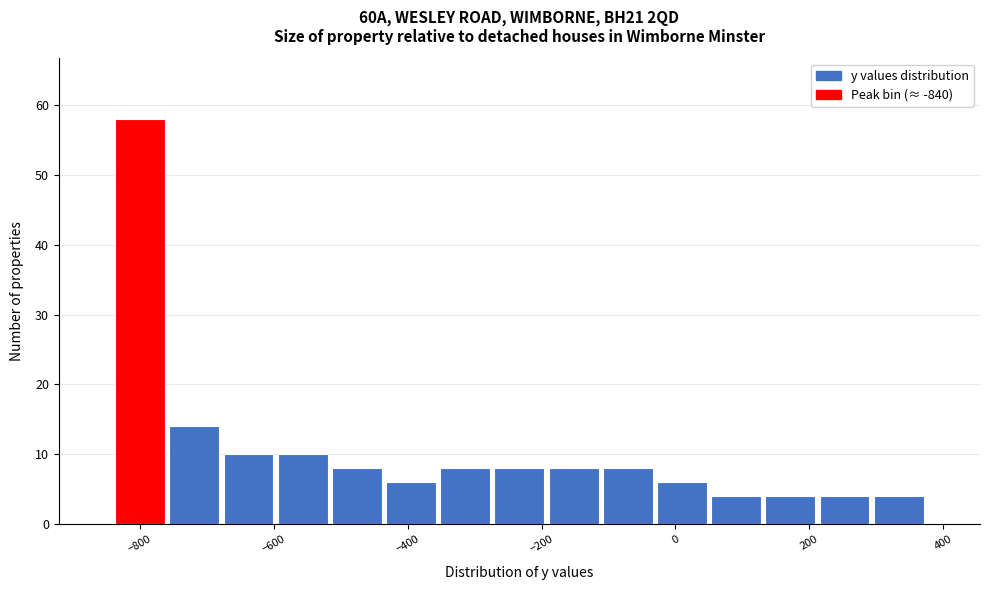

Reading left to right, list every bar in this chart as the range it spans on the x-axis followed by its height. Neither the bar edges nor the heights are printed on the chart, so give them approximately, as read against the axes.

-840 to -760: 58
-760 to -680: 14
-680 to -600: 10
-600 to -520: 10
-520 to -440: 8
-440 to -360: 6
-360 to -280: 8
-280 to -200: 8
-200 to -120: 8
-120 to -40: 8
-40 to 60: 6
60 to 140: 4
140 to 220: 4
220 to 300: 4
300 to 380: 4